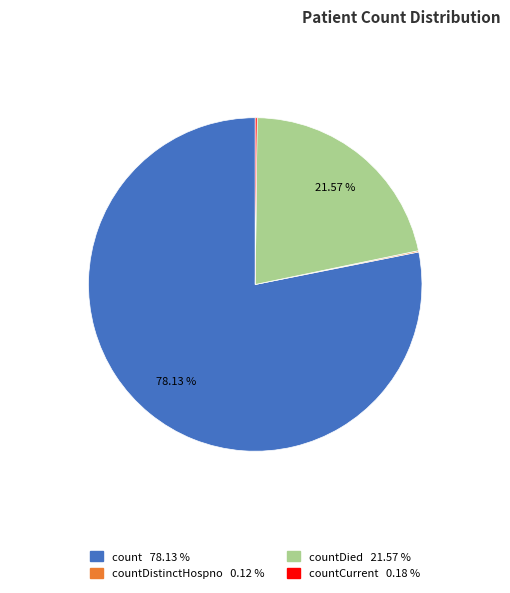

Does any single category account for the majority?

Yes